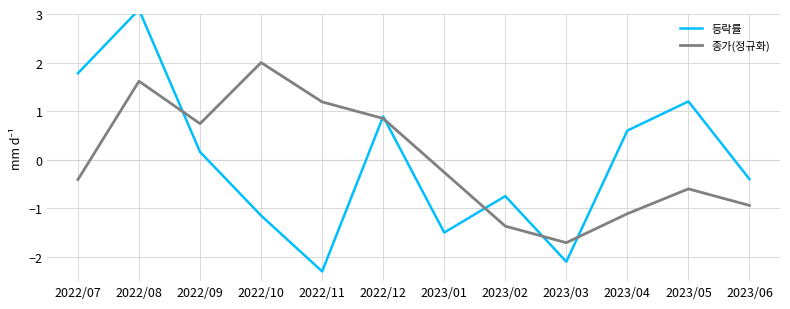

What position from the right is 2022/08?

11